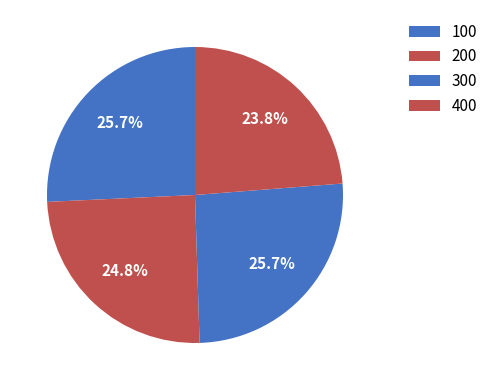

Count the number of slices in the pie.

4